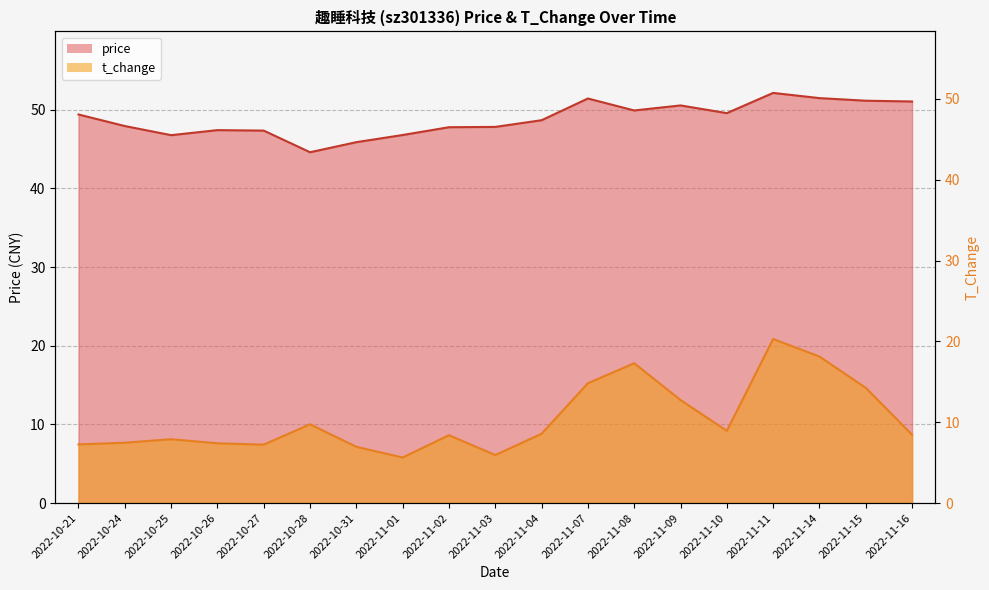

What is the approximate value of price at 2022-11-04?

48.7